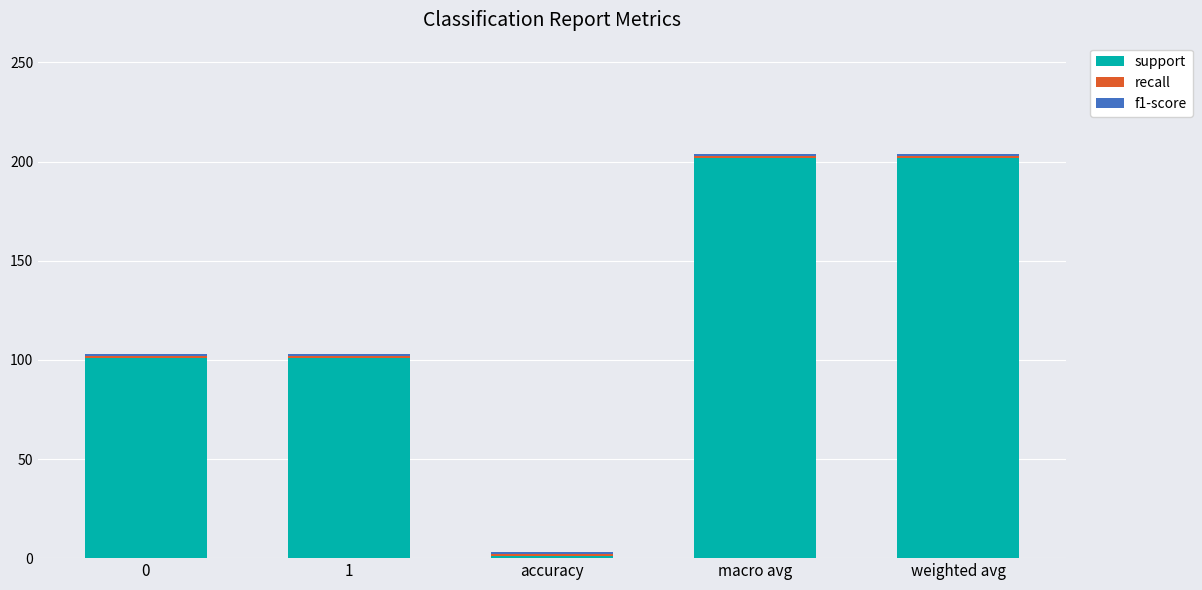

How many categories are shown in the chart?

5